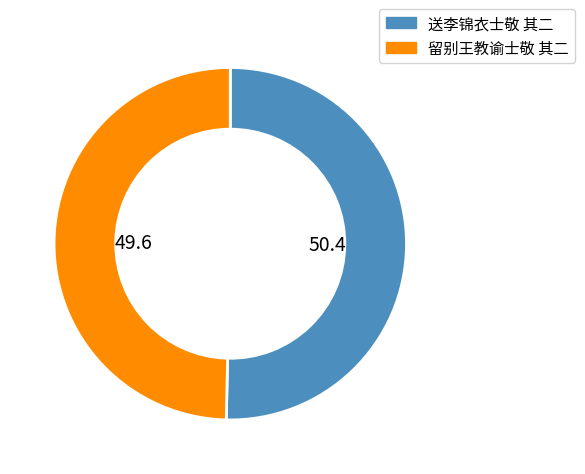

Which category has the biggest portion of the pie?

送李锦衣士敬 其二